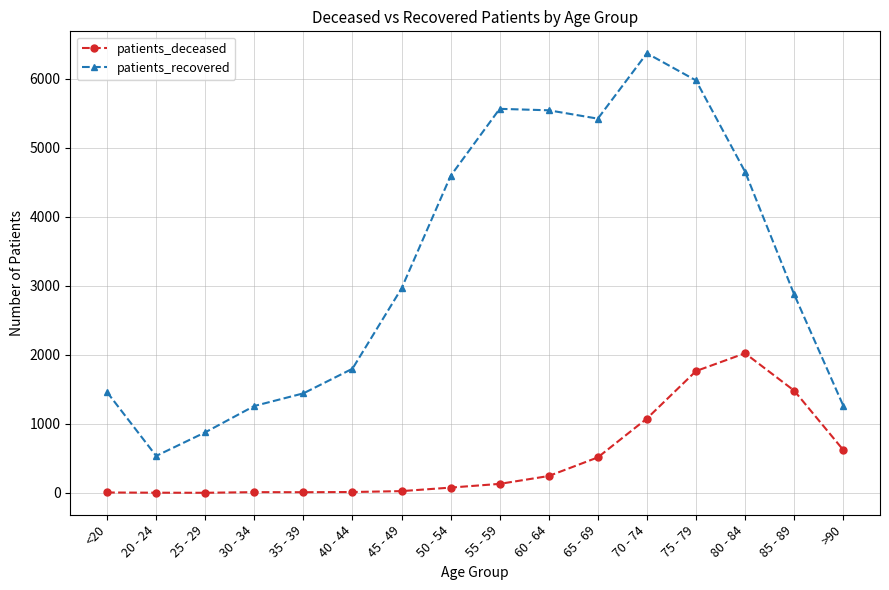

At which category does patients_recovered reach its first local valley?

20 - 24